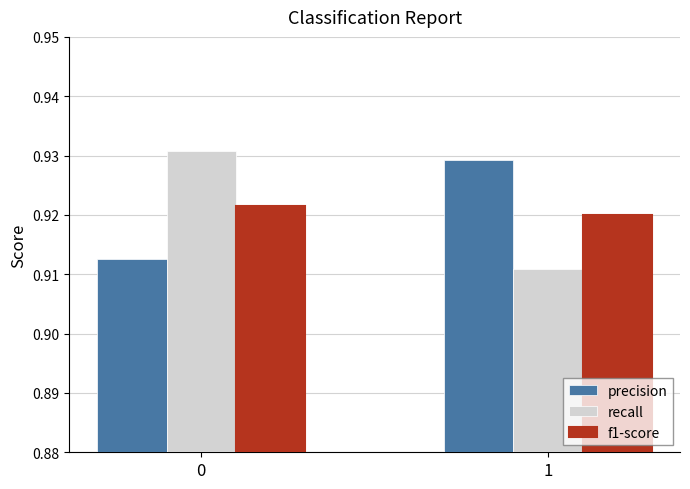

The precision series shows 0.3 at 1. True or false?

False